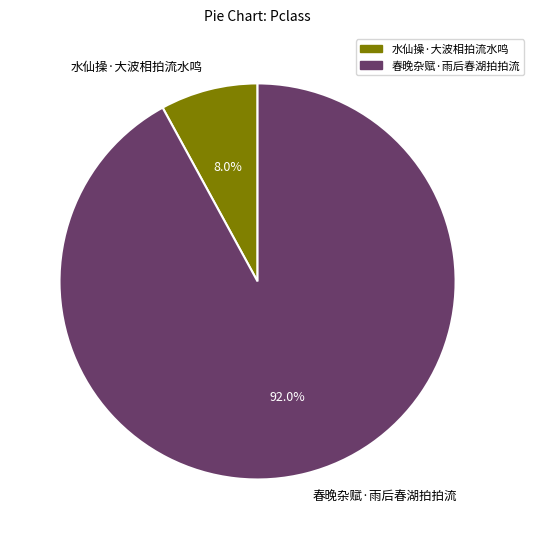

What percentage is the 春晚杂赋·雨后春湖拍拍流 slice, to the nearest percent?

92%